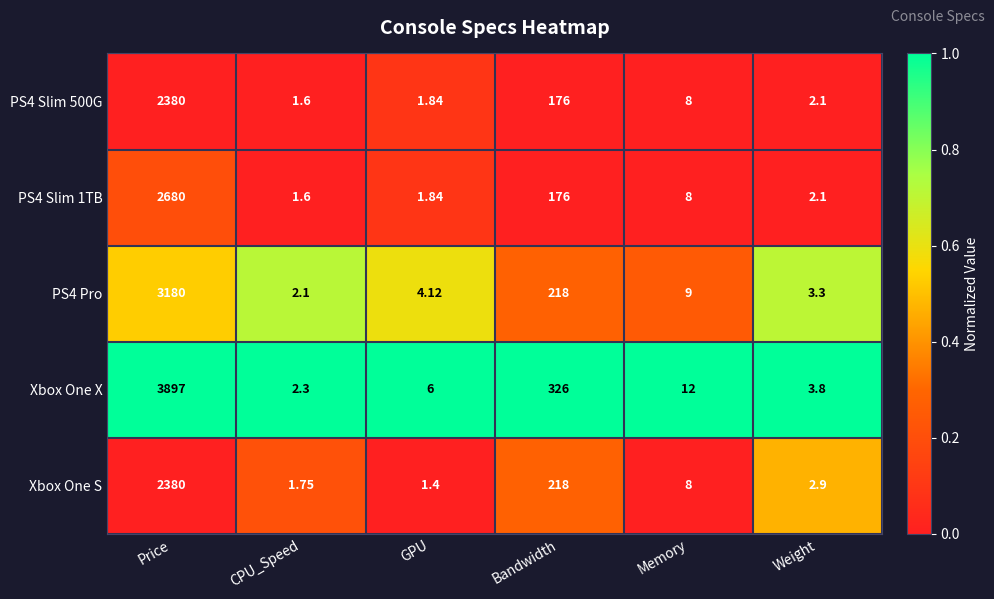

Where is PS4 Slim 500G nearest to the value 1190?

Bandwidth